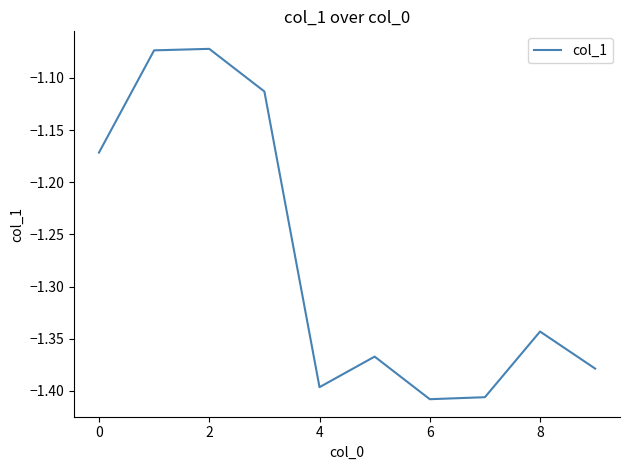

How many lines are shown in the chart?

1